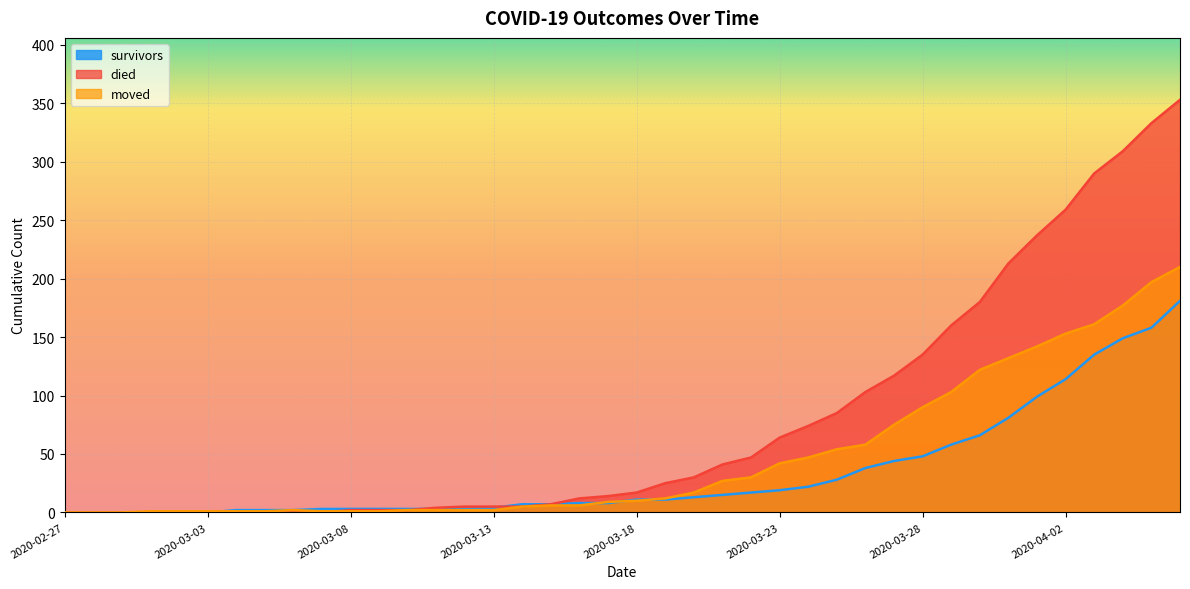

Is the value of died at 2020-02-29 greater than the value of moved at 2020-03-01?

No